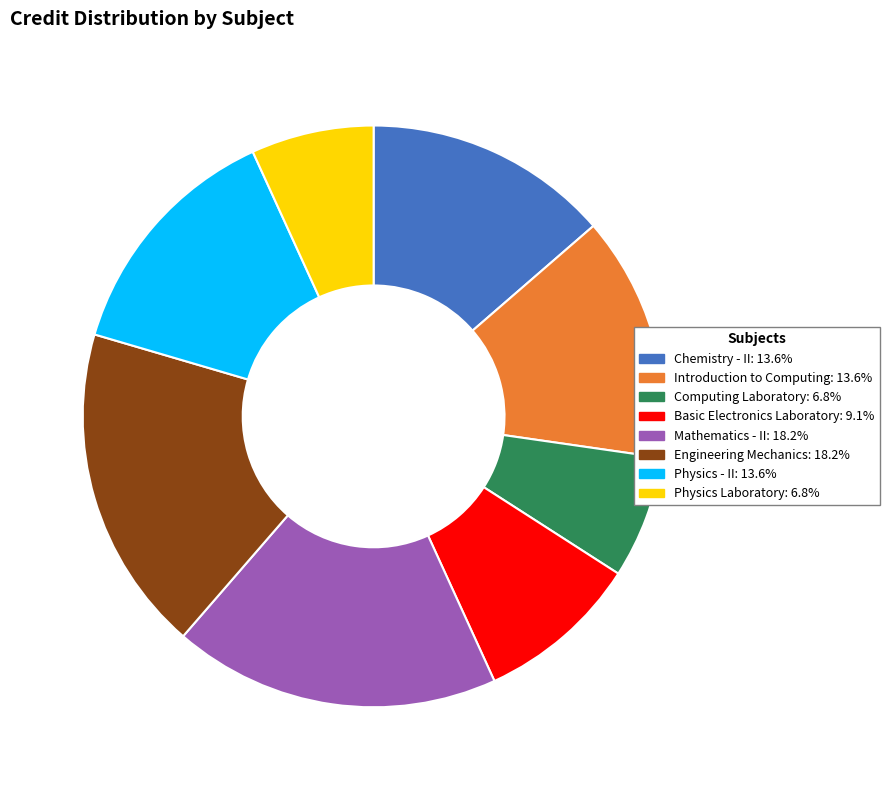

Between Introduction to Computing and Computing Laboratory, which is larger?

Introduction to Computing